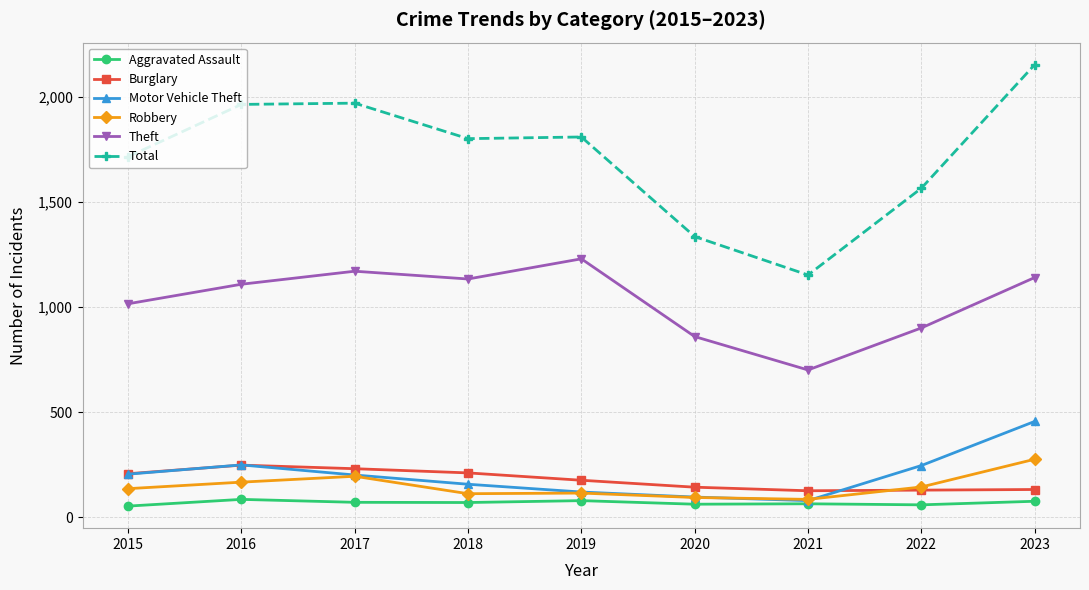

Is the value of Aggravated Assault at 2019 greater than the value of Burglary at 2016?

No